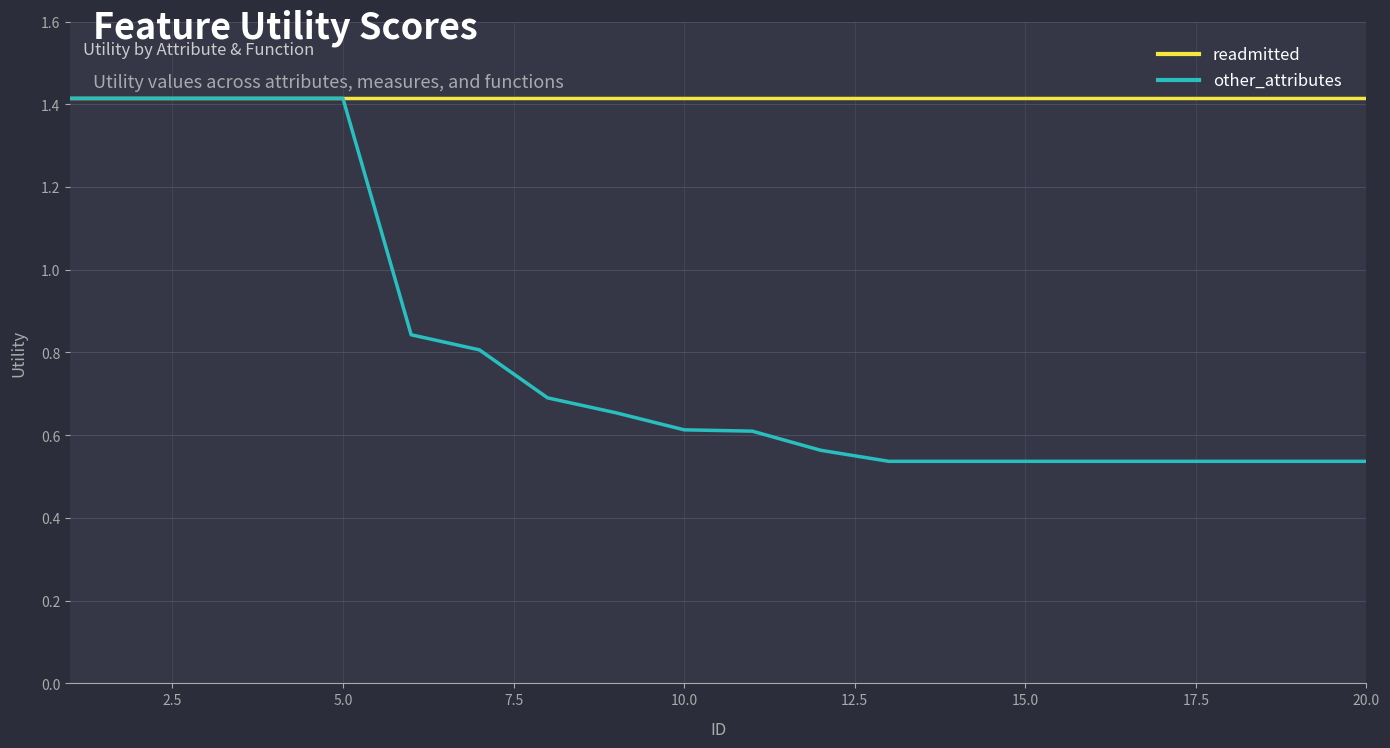

Rank the series by their average value, from highest to lowest.

readmitted, other_attributes